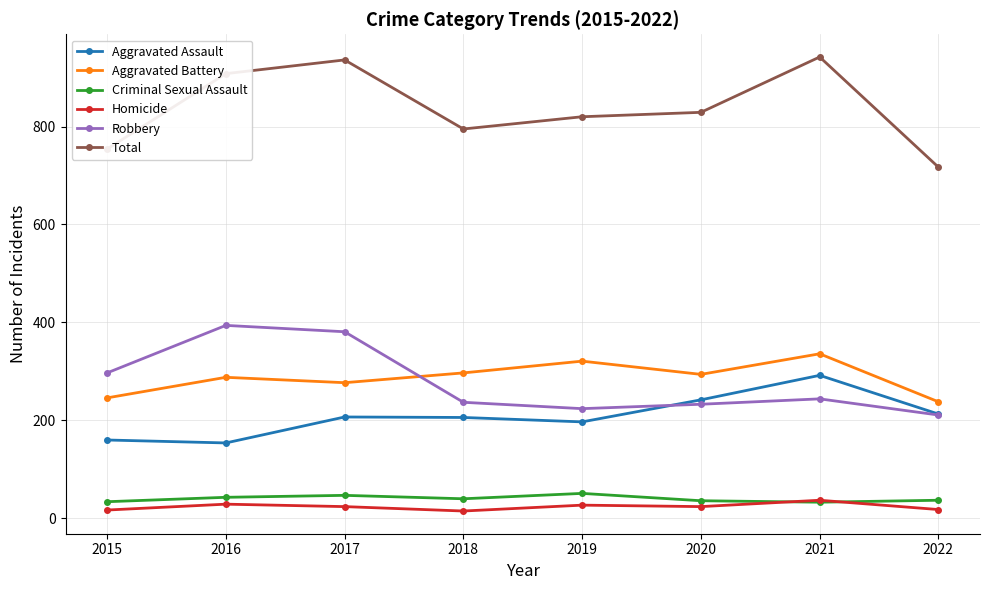

What value does the Robbery series have at 2020, to the nearest 5?

235